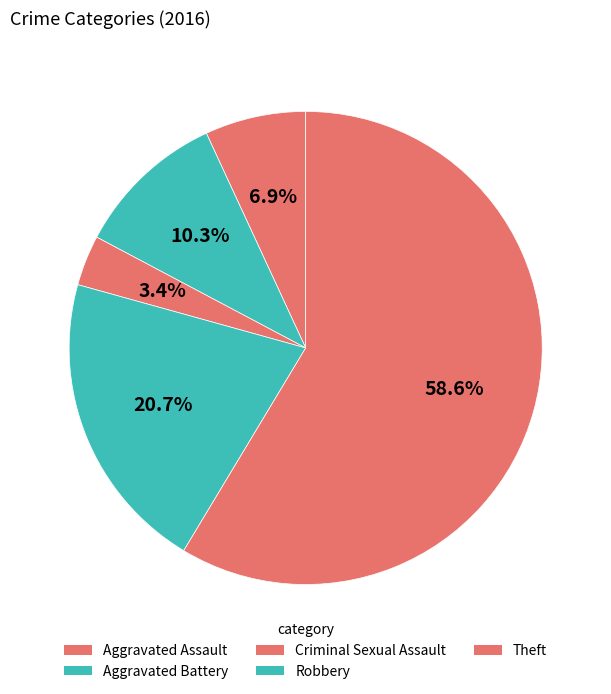

Count the number of slices in the pie.

5